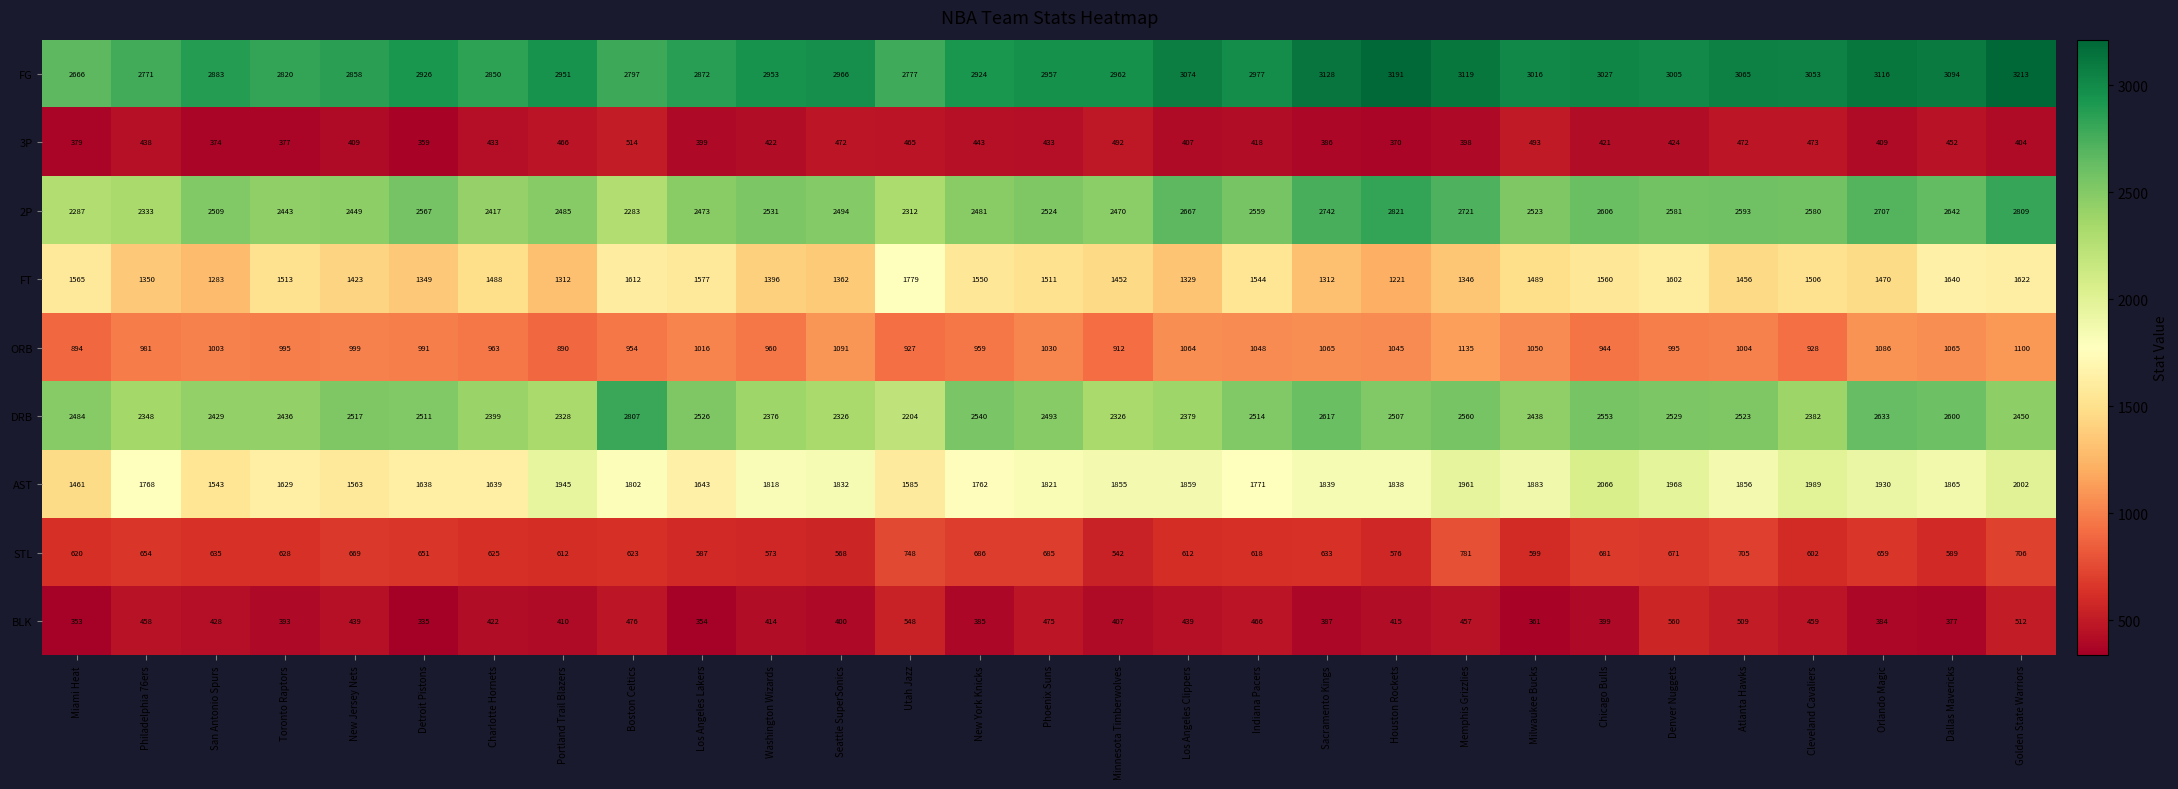

Is the value of DRB at Minnesota Timberwolves greater than the value of FG at Denver Nuggets?

No